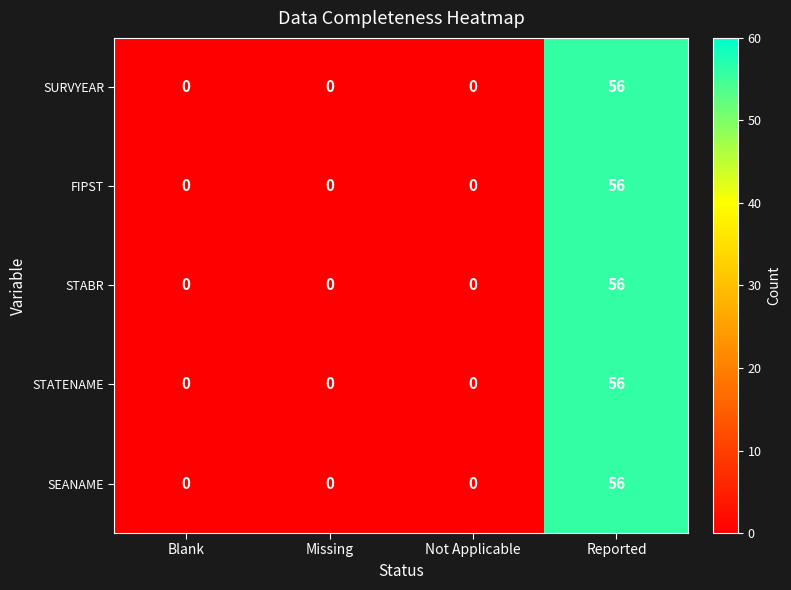

Is it true that SEANAME equals 0 at Blank?

True